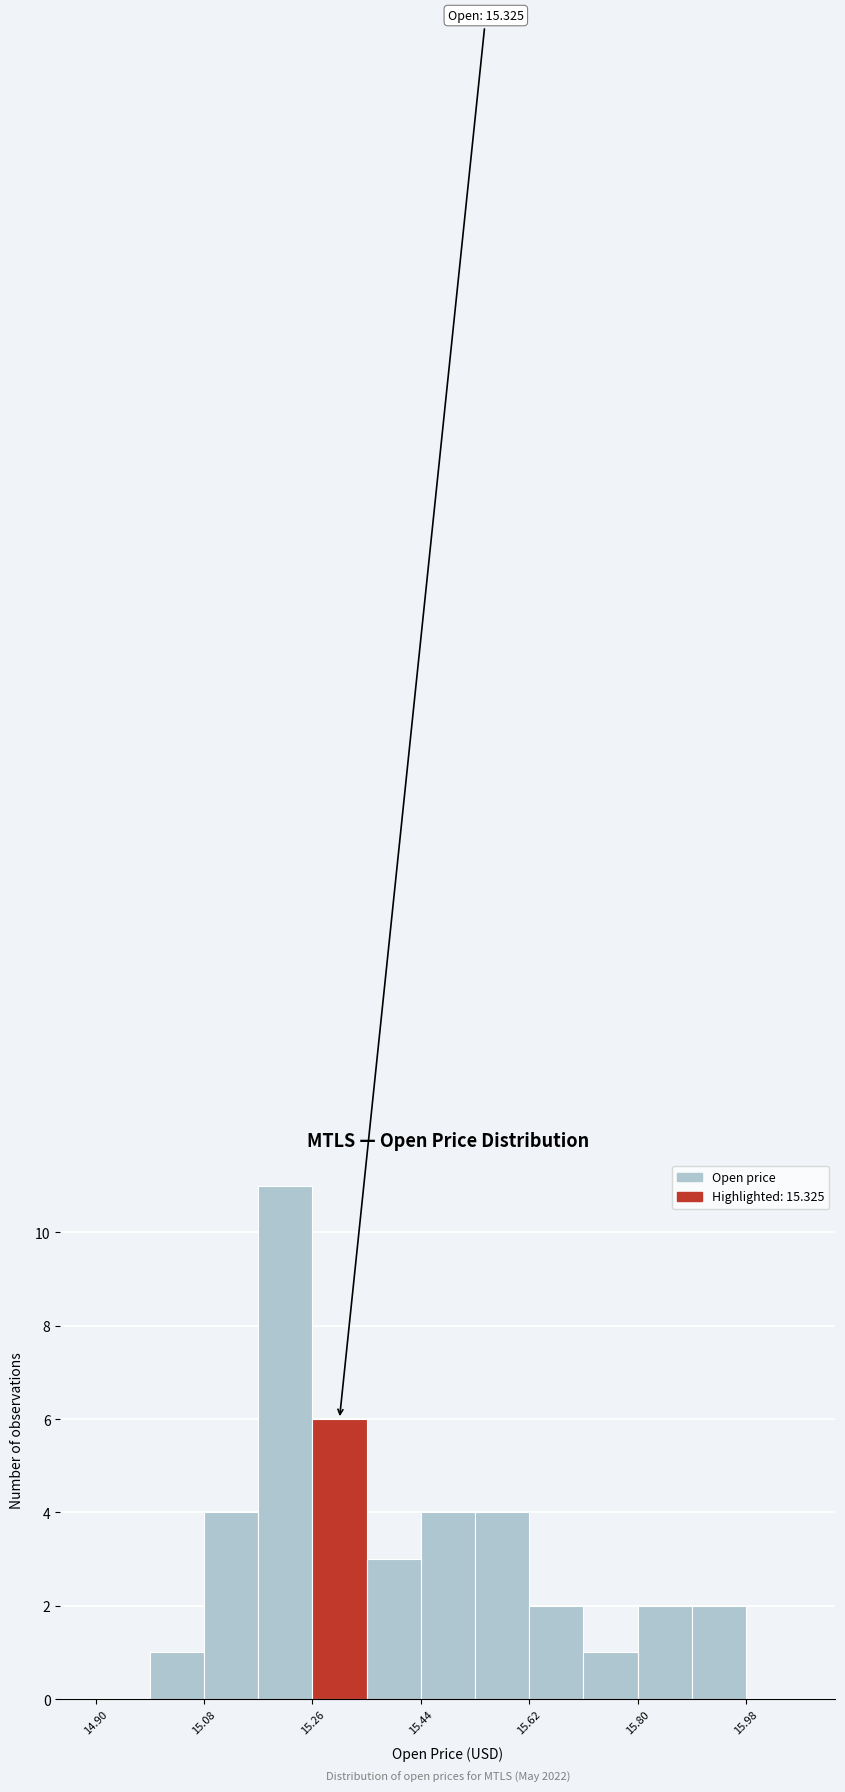

Which range on the x-axis has the tallest bar?

15.17 to 15.26